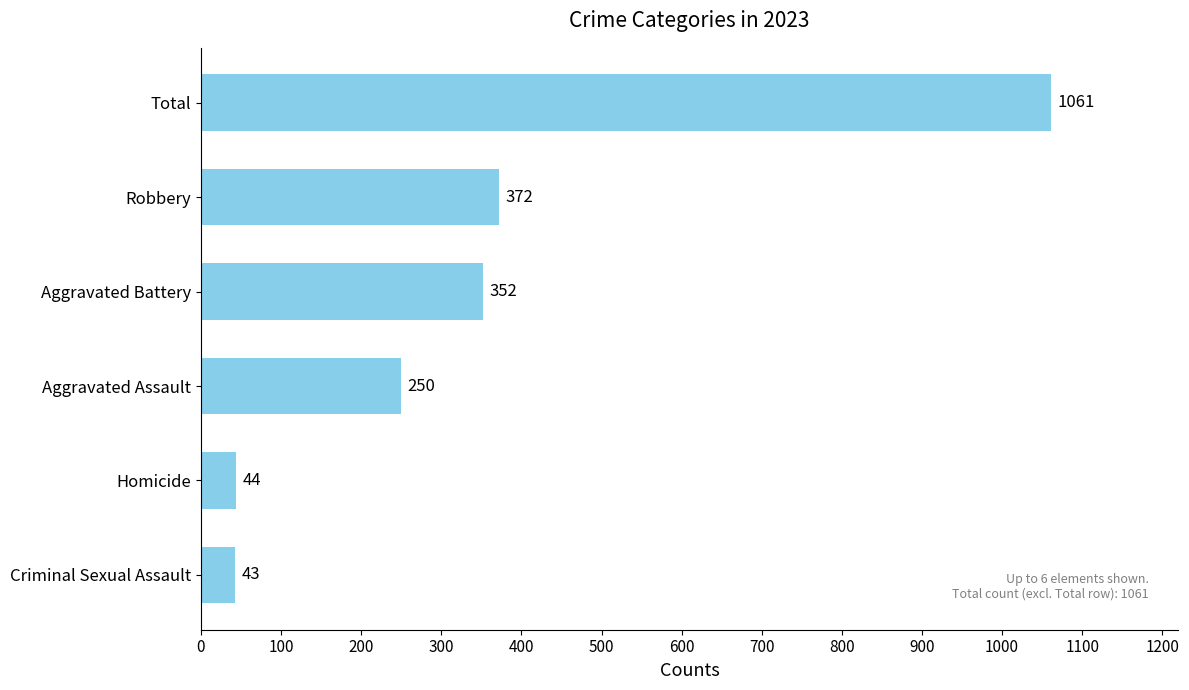

Where is the data nearest to the value 552?

Robbery